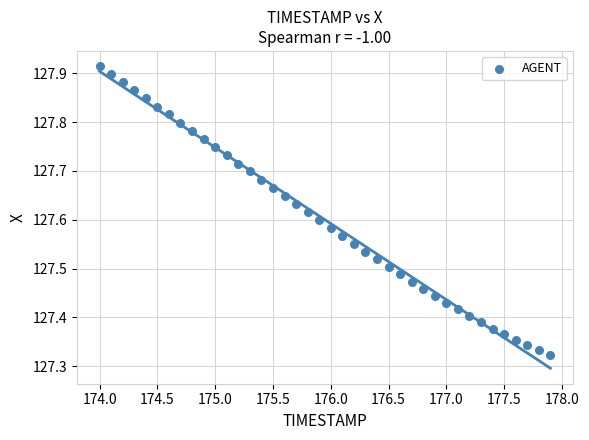

What is the range of X values (max minus min)?

3.9